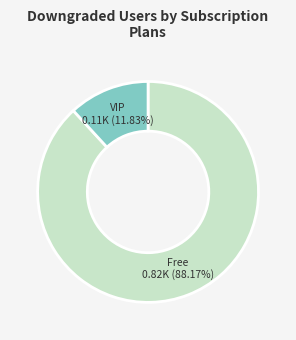

Is there any slice that represents more than half of the pie?

Yes